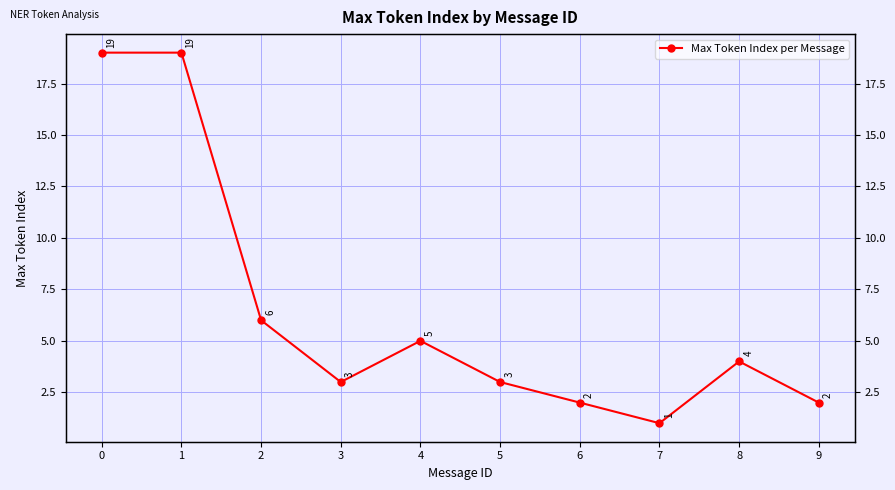

How many values are below 4?

5